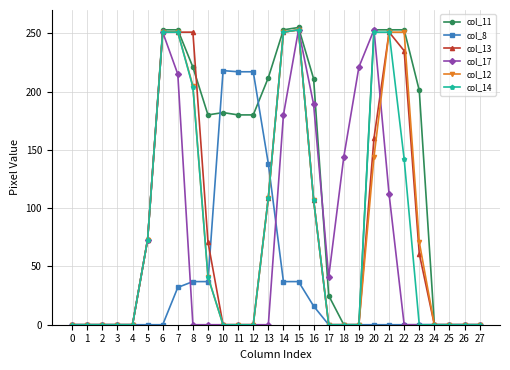

At how many categories does at least one series exceed 24?

19